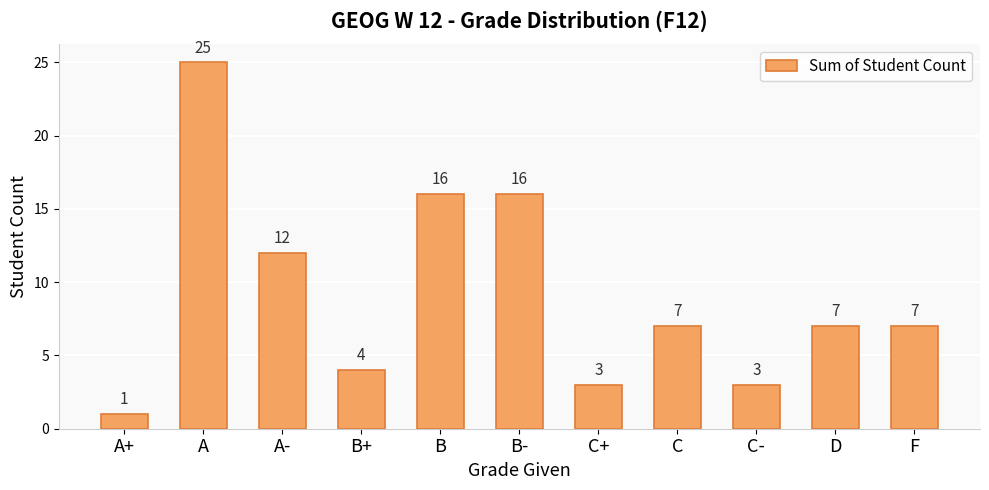

Reading left to right, what are all the values shown in this chart?

1	25	12	4	16	16	3	7	3	7	7